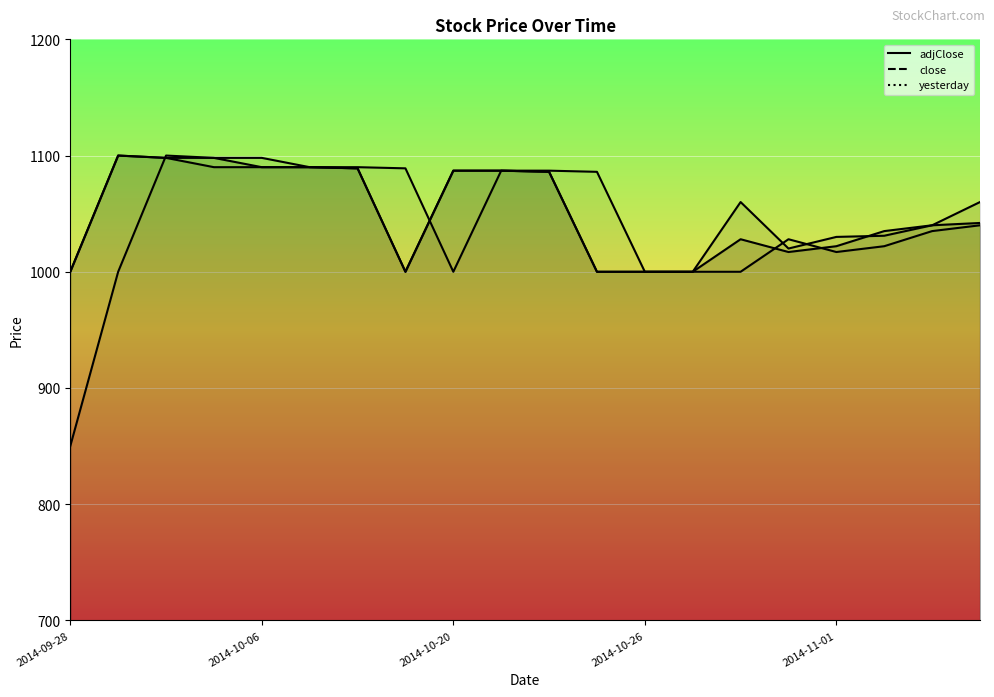

Which label corresponds to the largest value in the chart?

2014-09-29